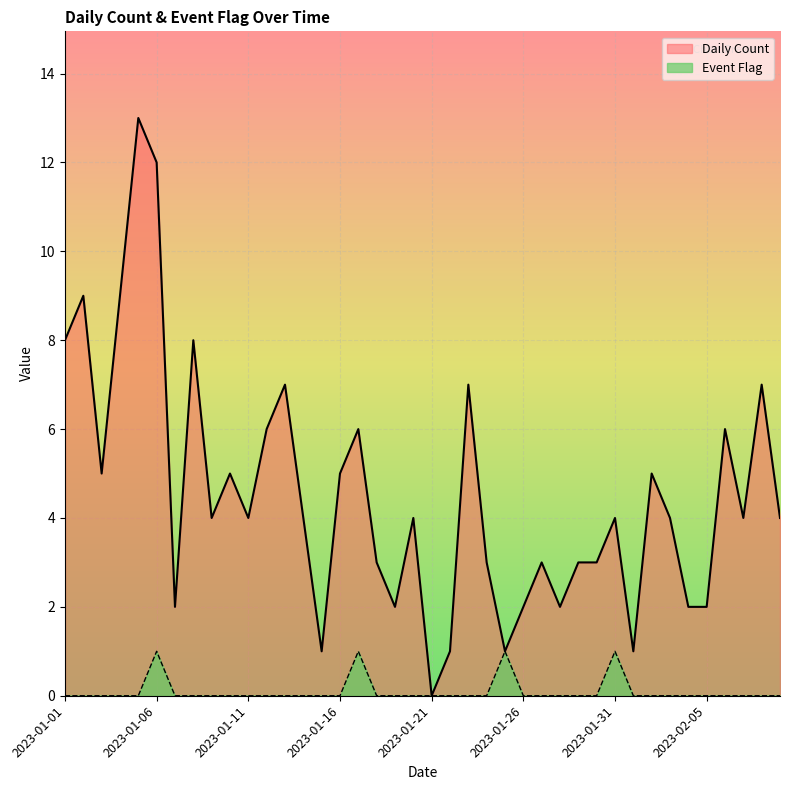

True or false: Daily Count has a value of 4 at 2023-01-11.

True